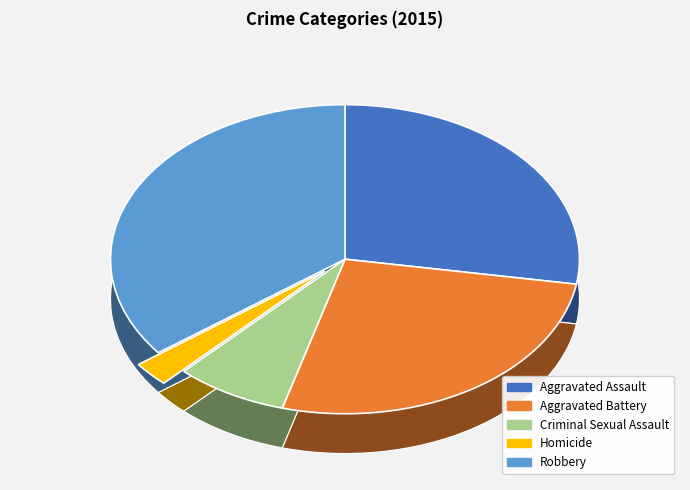

Which has a higher value, Criminal Sexual Assault or Aggravated Assault?

Aggravated Assault